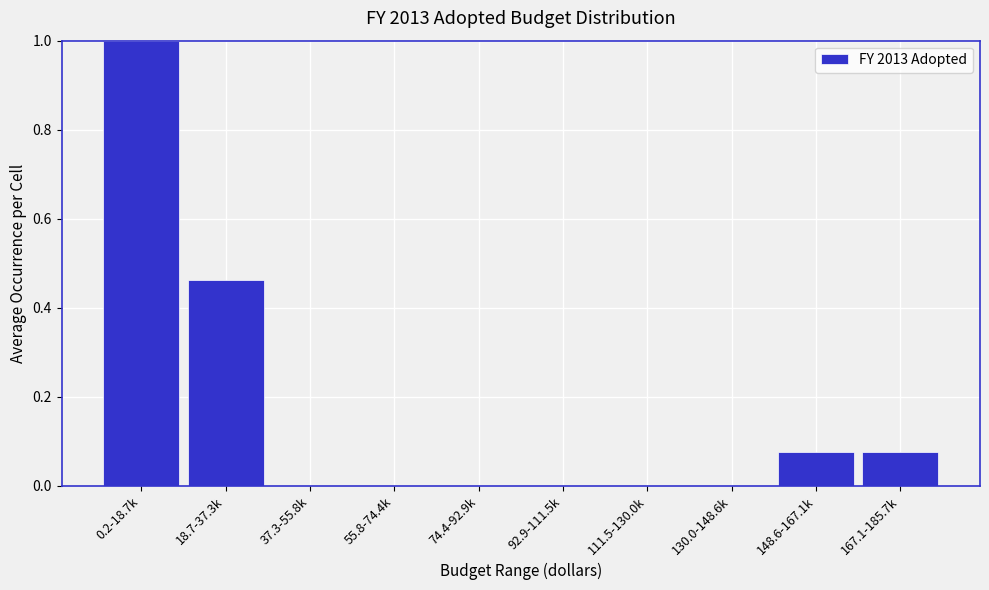

Between 130.0-148.6k and 148.6-167.1k, which is larger?

148.6-167.1k